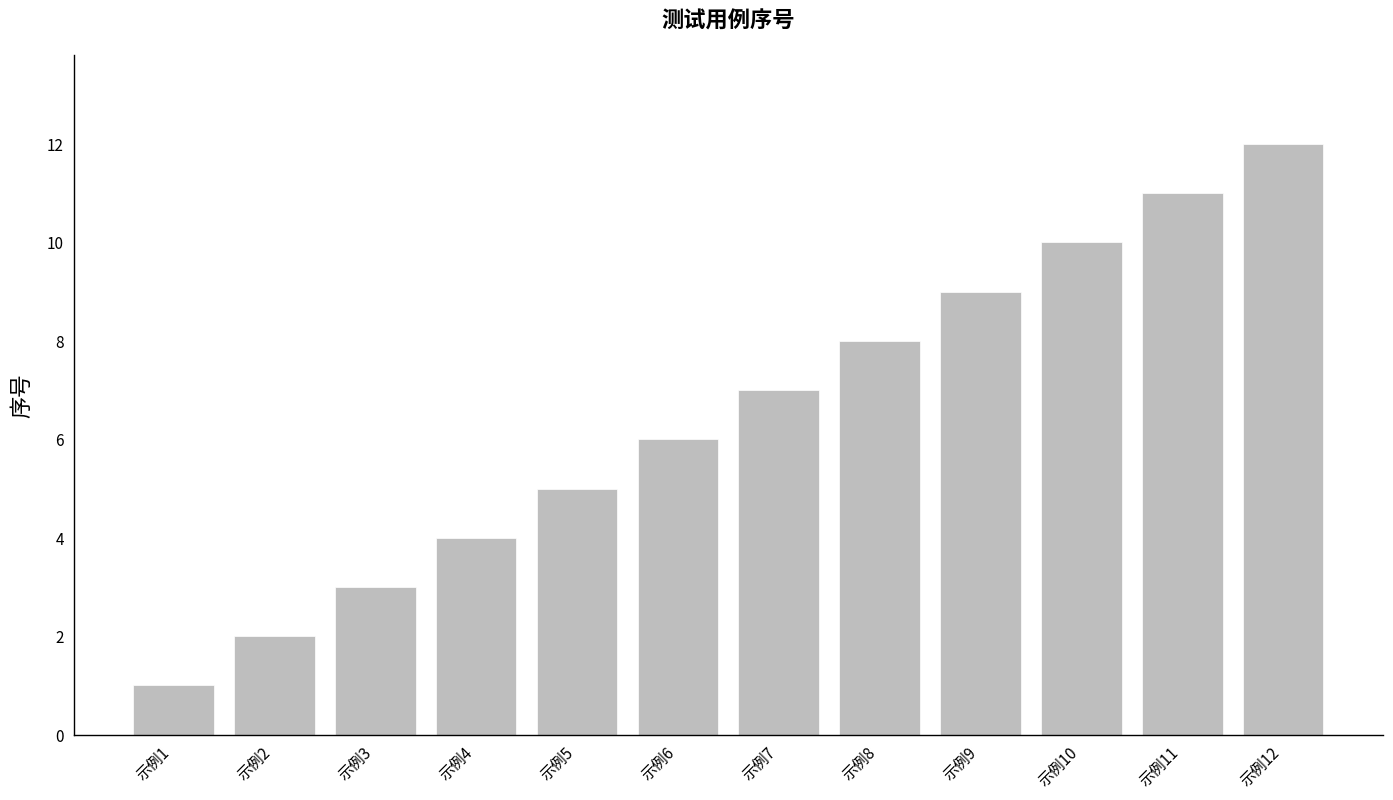

Reading left to right, what are all the values shown in this chart?

1	2	3	4	5	6	7	8	9	10	11	12